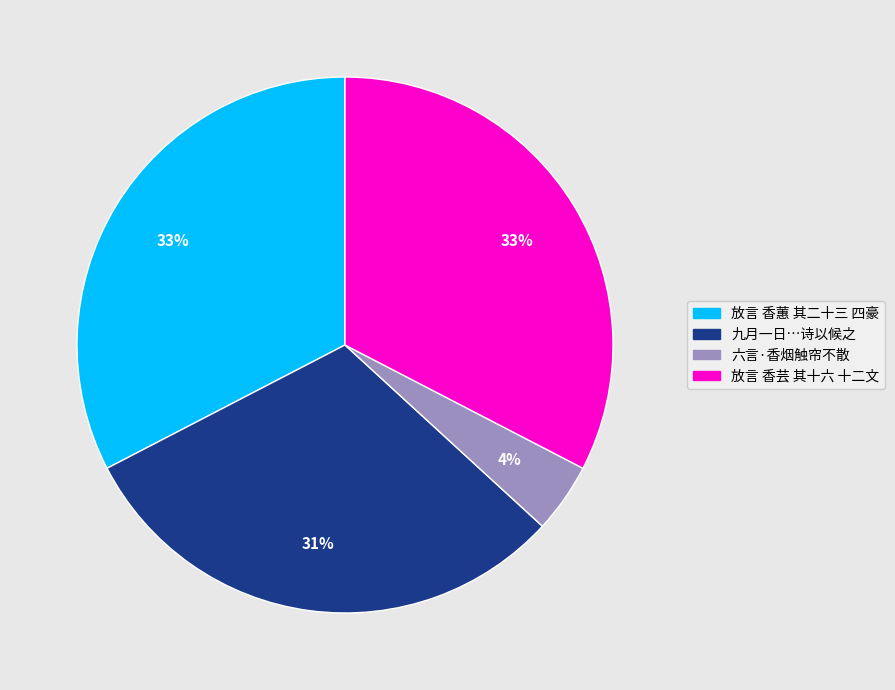

Do 九月一日…诗以候之 and 放言 香蕙 其二十三 四豪 together represent more than half of the pie?

Yes